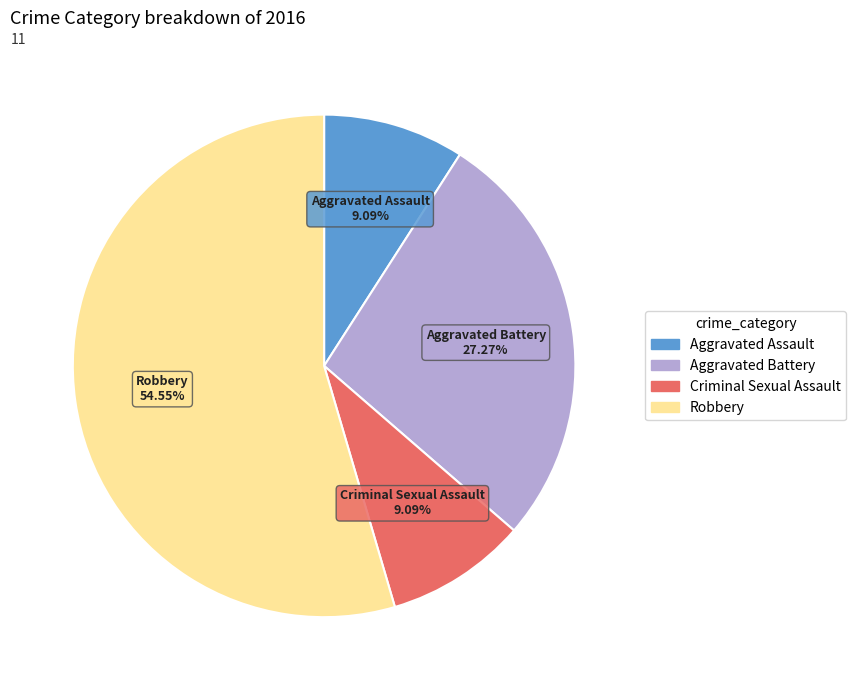

To the nearest percent, what portion does Aggravated Assault represent?

9%